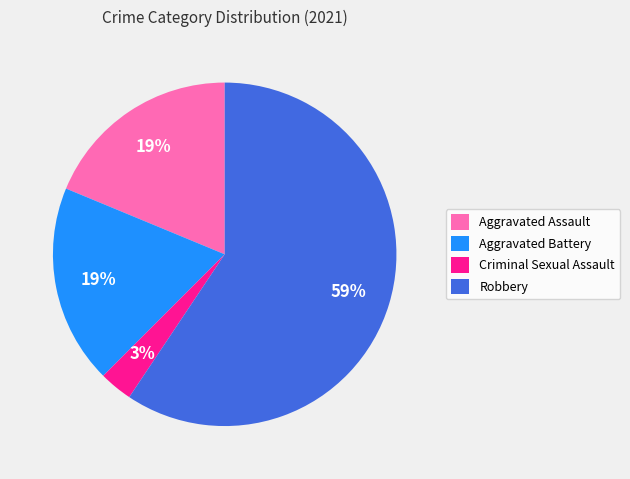

How many slices are in this pie chart?

4